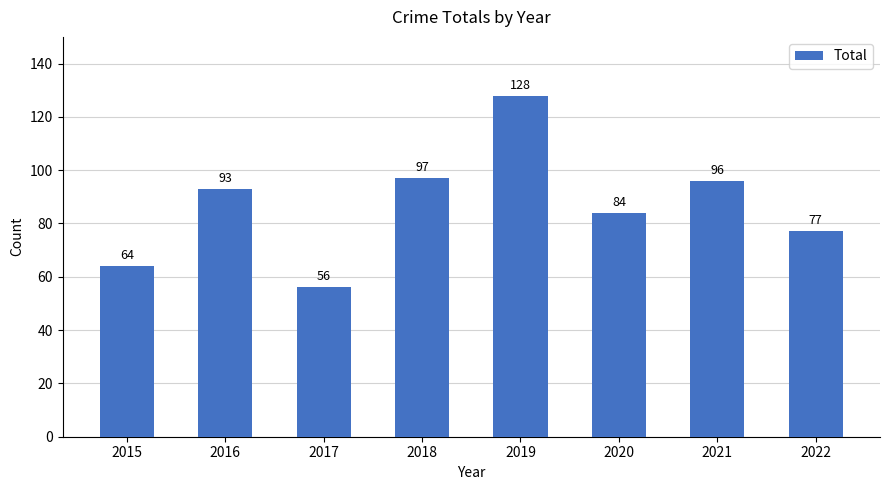

How many categories are shown in the chart?

8